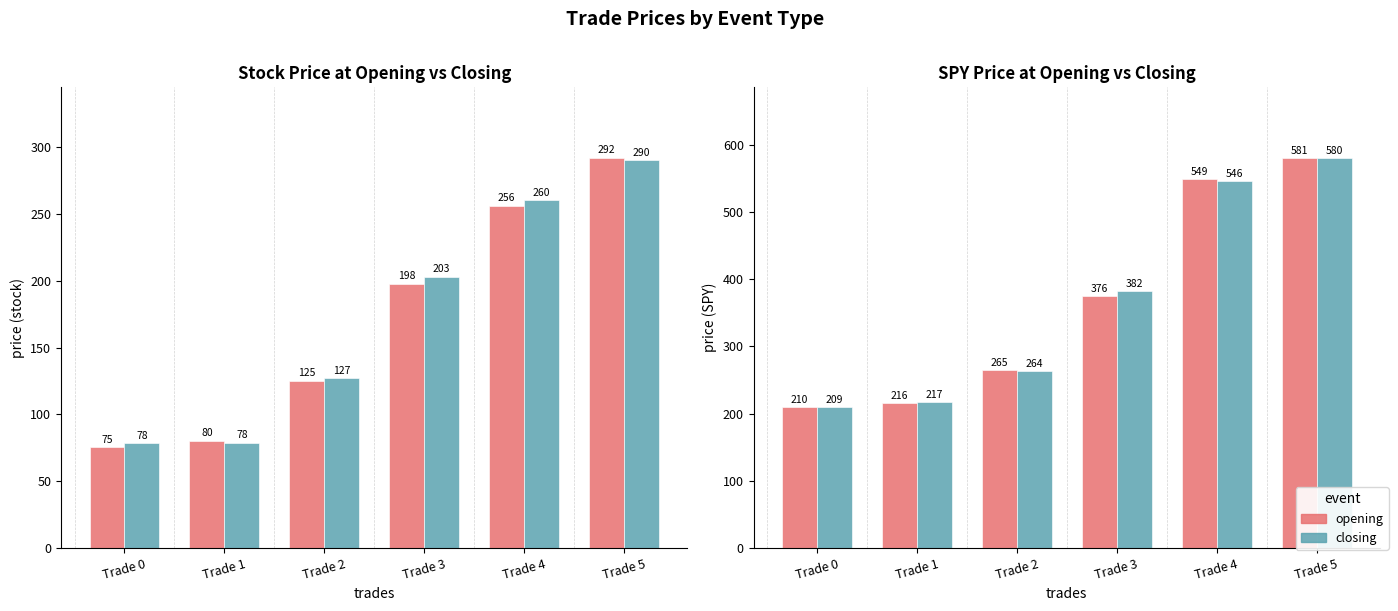

At which label does closing reach its peak?

Trade 5